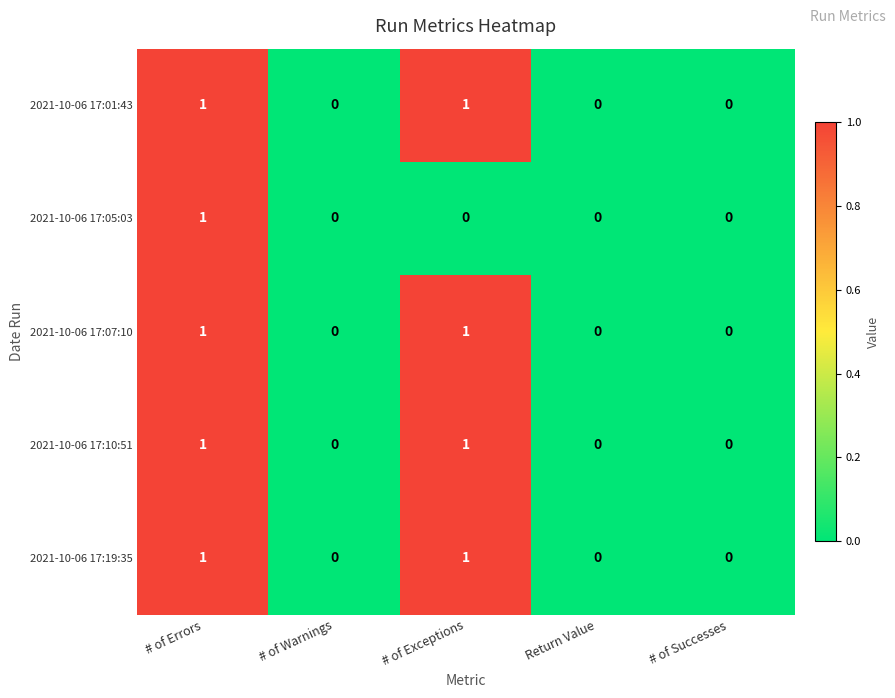

At which category is the sum across all series the highest?

# of Errors